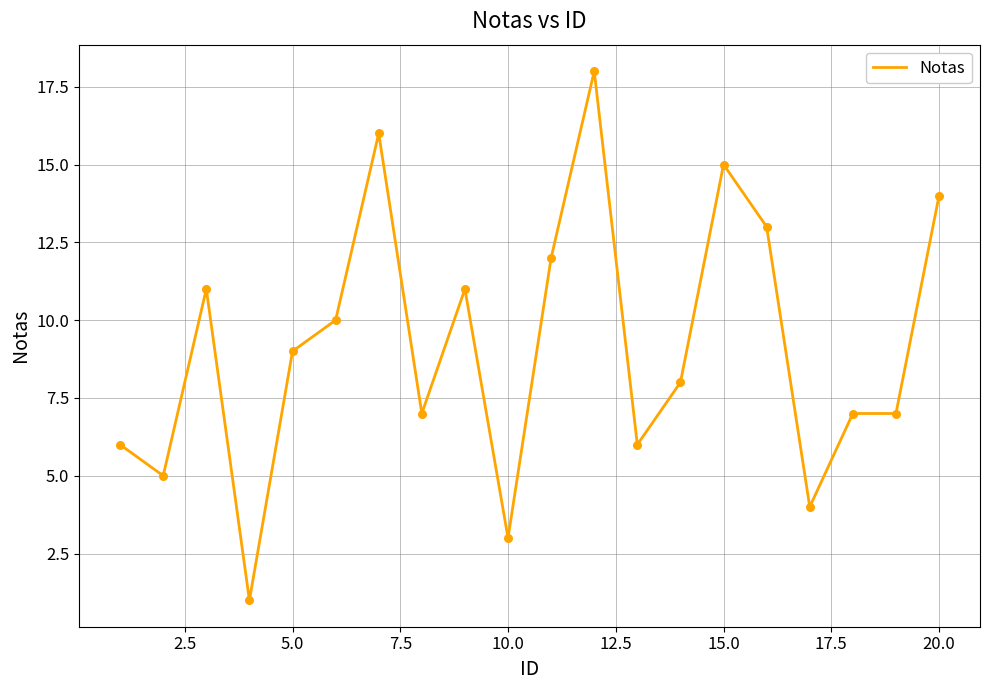

What is the difference between the maximum and minimum values?

17